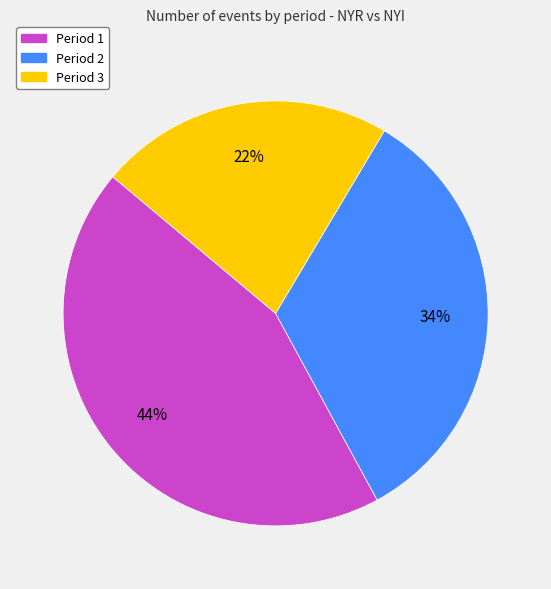

Which slice is the largest?

Period 1